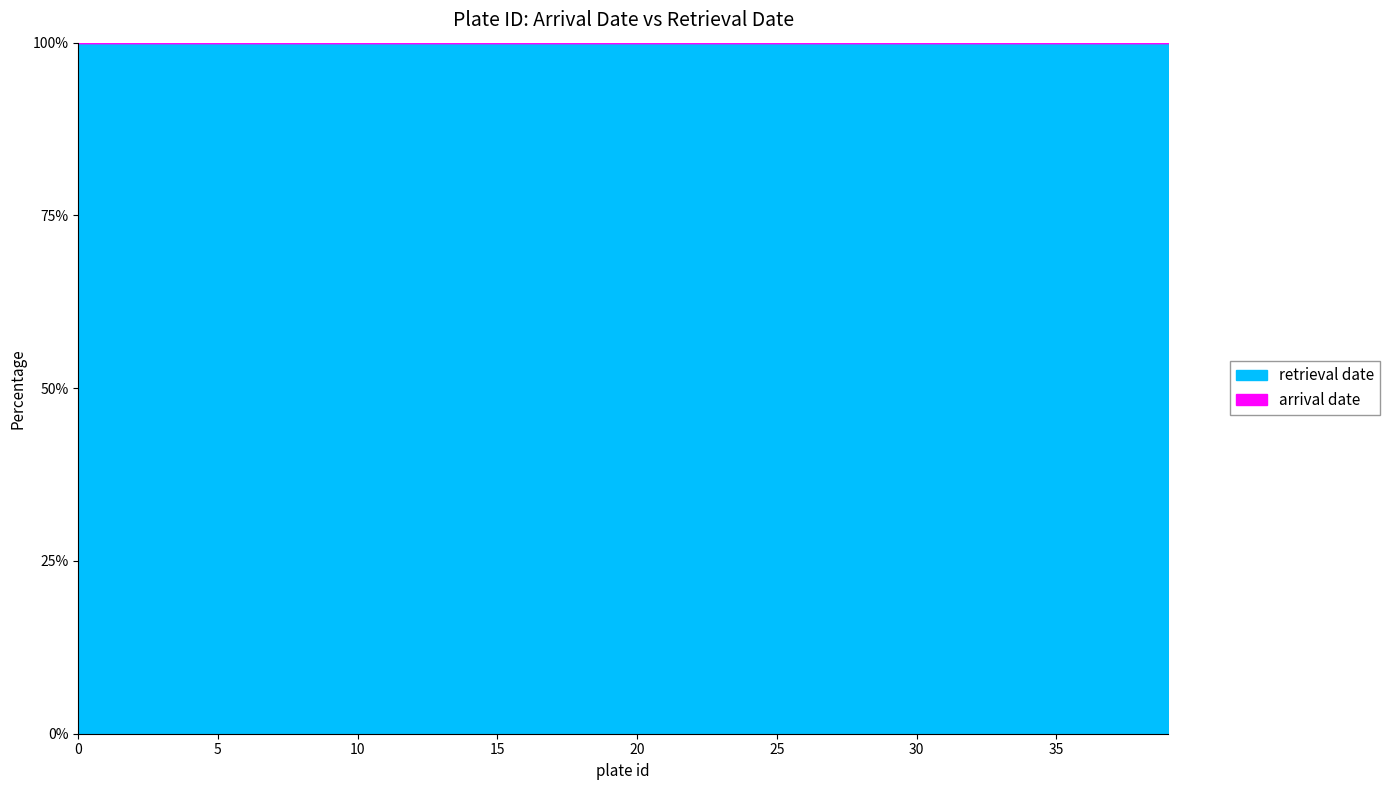

At which category does retrieval date reach its first local valley?

3